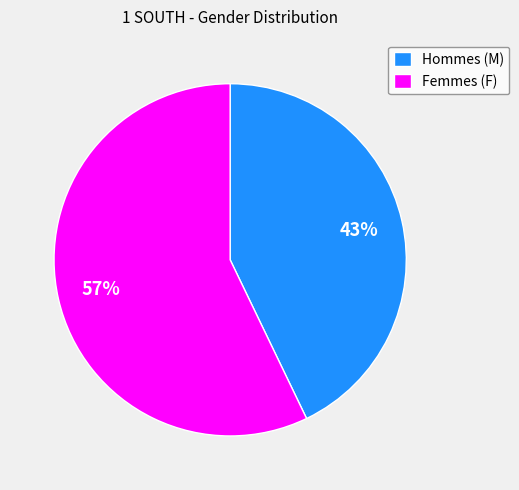

What is the smallest slice in the pie chart?

Hommes (M)